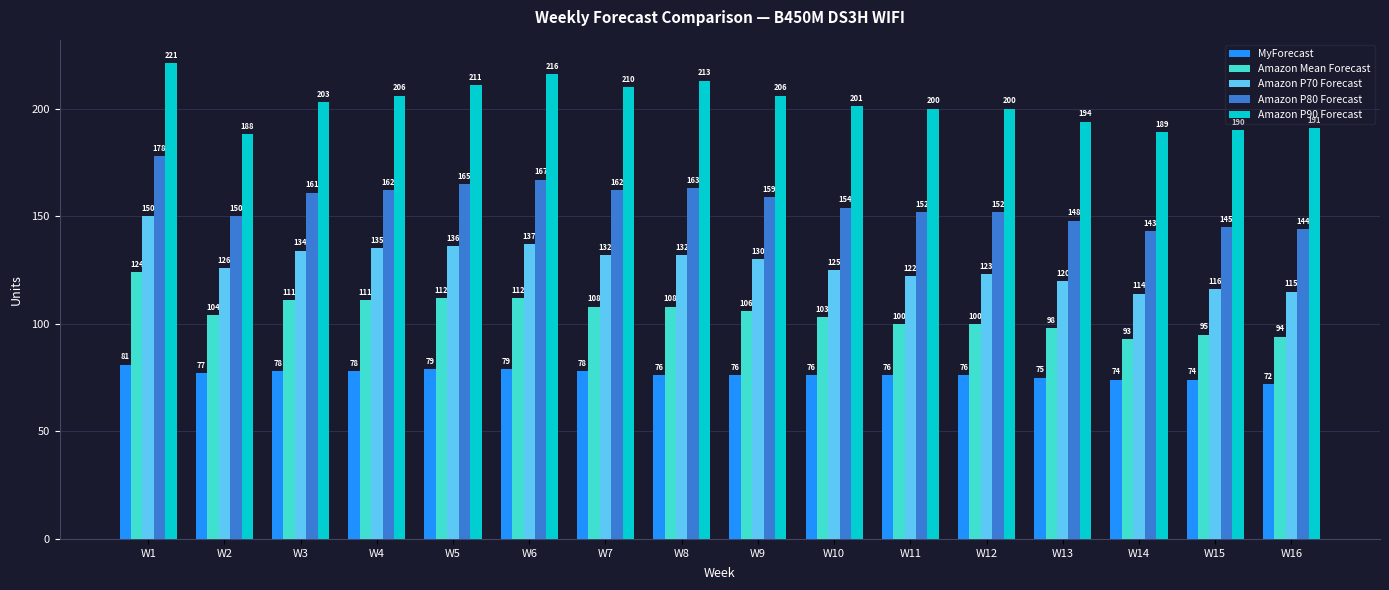

What is the value of the Amazon Mean Forecast bar at the 7th from the left?

108